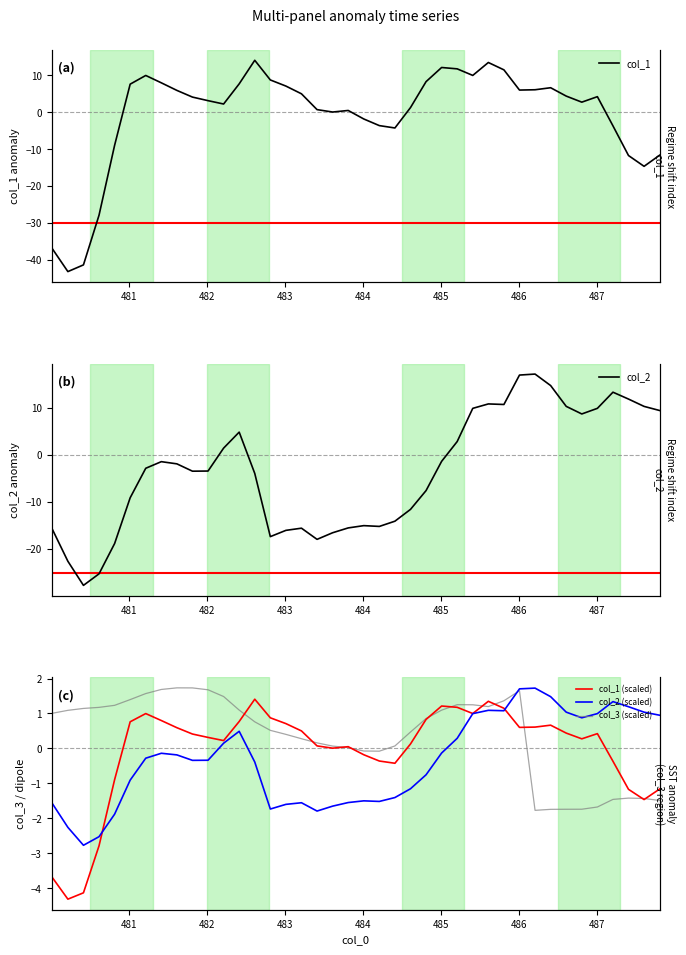

Rank the series by their maximum value, from lowest to highest.

col_1 (scaled), col_2 (scaled), col_3 (scaled), col_1, col_2